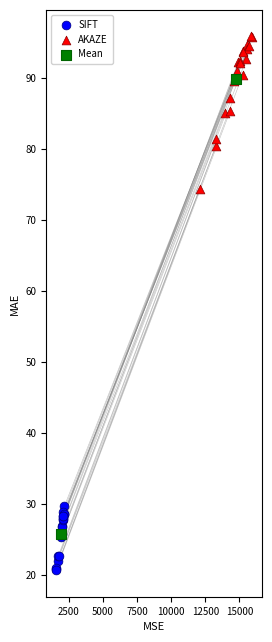

Which series reaches the maximum Y coordinate?

AKAZE